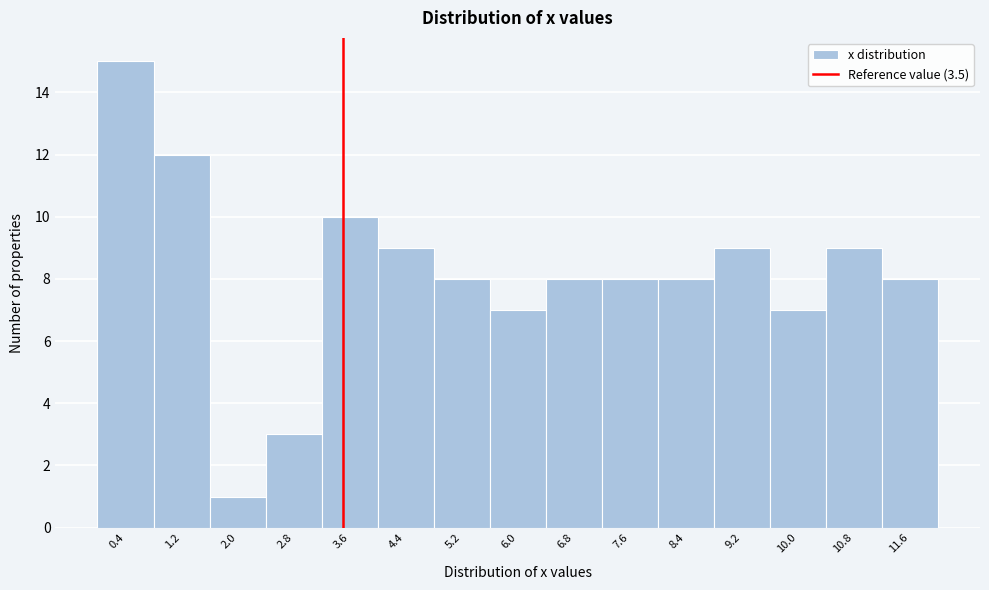

Reading left to right, transcribe this chart: for each bar, give the range it covers on the x-axis and its height. The values are not printed on the chart, so give them approximately, as read against the axis.

0.0 to 0.8: 15
0.8 to 1.6: 12
1.6 to 2.4: 1
2.4 to 3.2: 3
3.2 to 4.0: 10
4.0 to 4.8: 9
4.8 to 5.6: 8
5.6 to 6.4: 7
6.4 to 7.2: 8
7.2 to 8.0: 8
8.0 to 8.8: 8
8.8 to 9.6: 9
9.6 to 10.4: 7
10.4 to 11.2: 9
11.2 to 12.0: 8